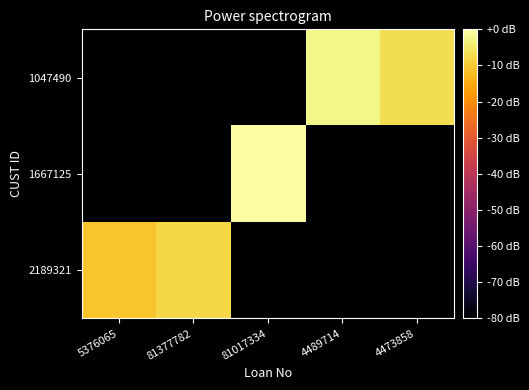

What is the total value across all series at 4489714?

-162.5